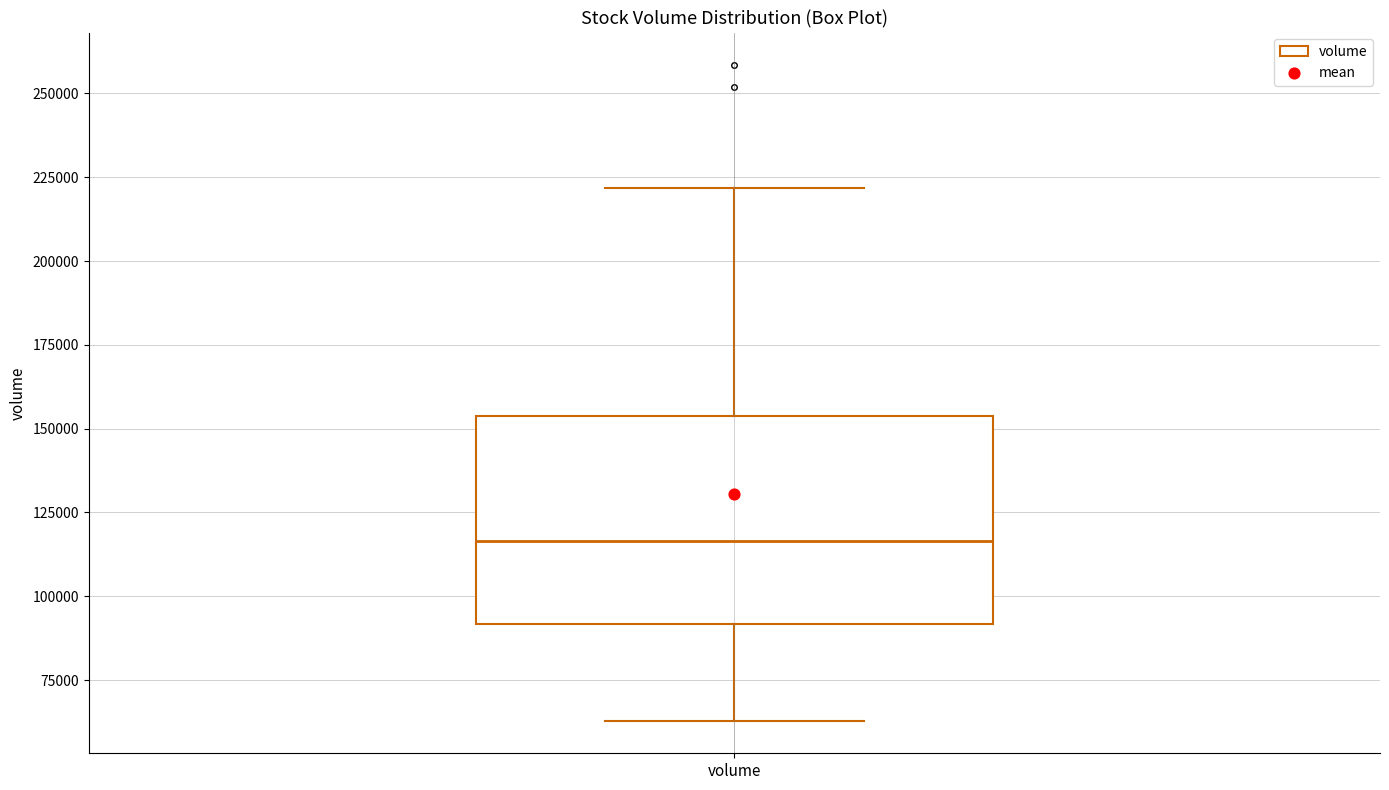

Read this box plot against the y-axis: the position of the median line, the range covered by the box, and the ends of both whiskers. The values are not printed on the chart, so give them approximately, as read against the axis.

median 115000, box 90000 to 155000, whiskers 65000 to 220000